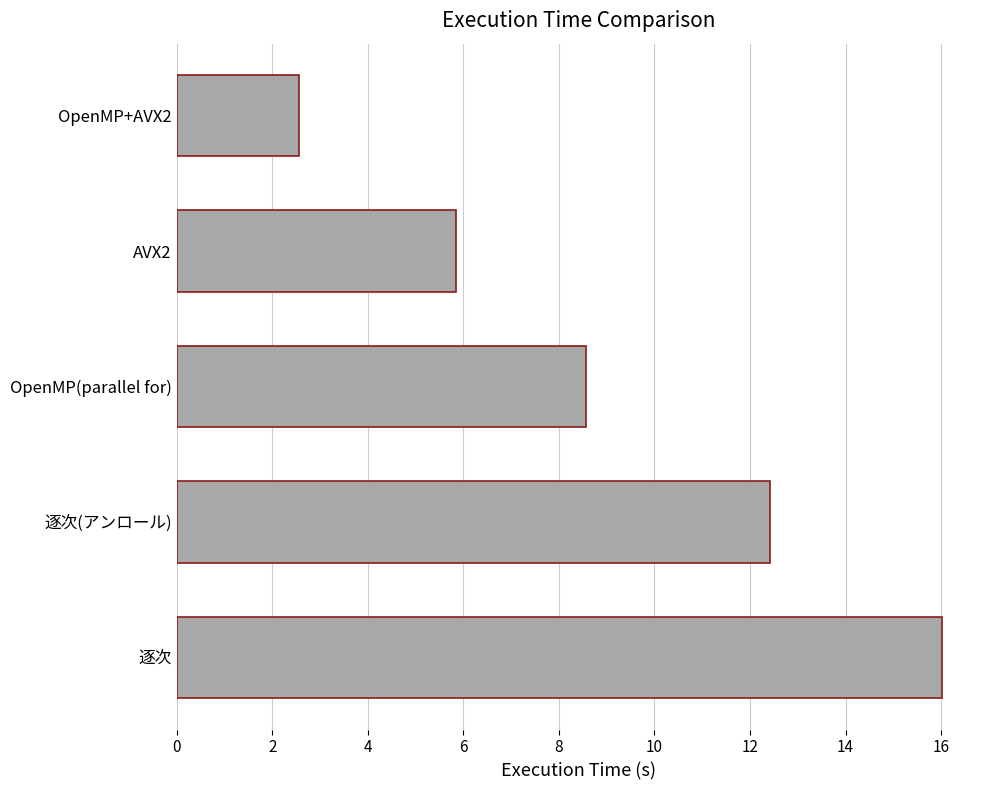

What is the average value?

9.1